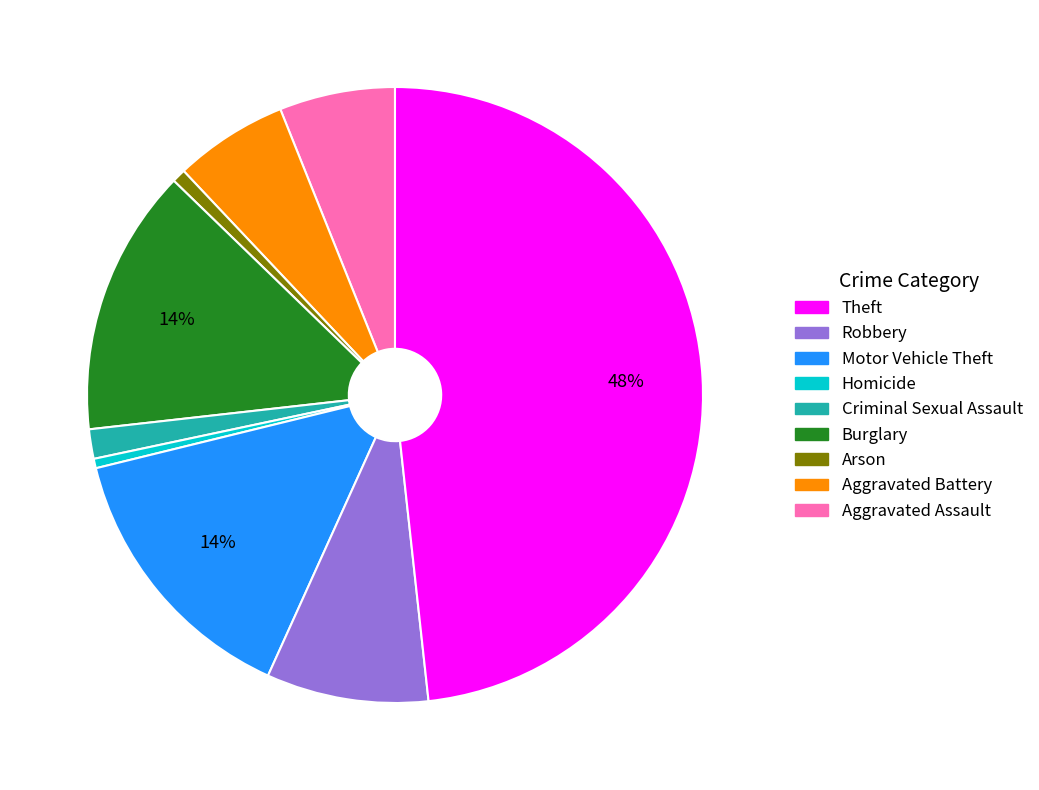

Does any single category account for the majority?

No